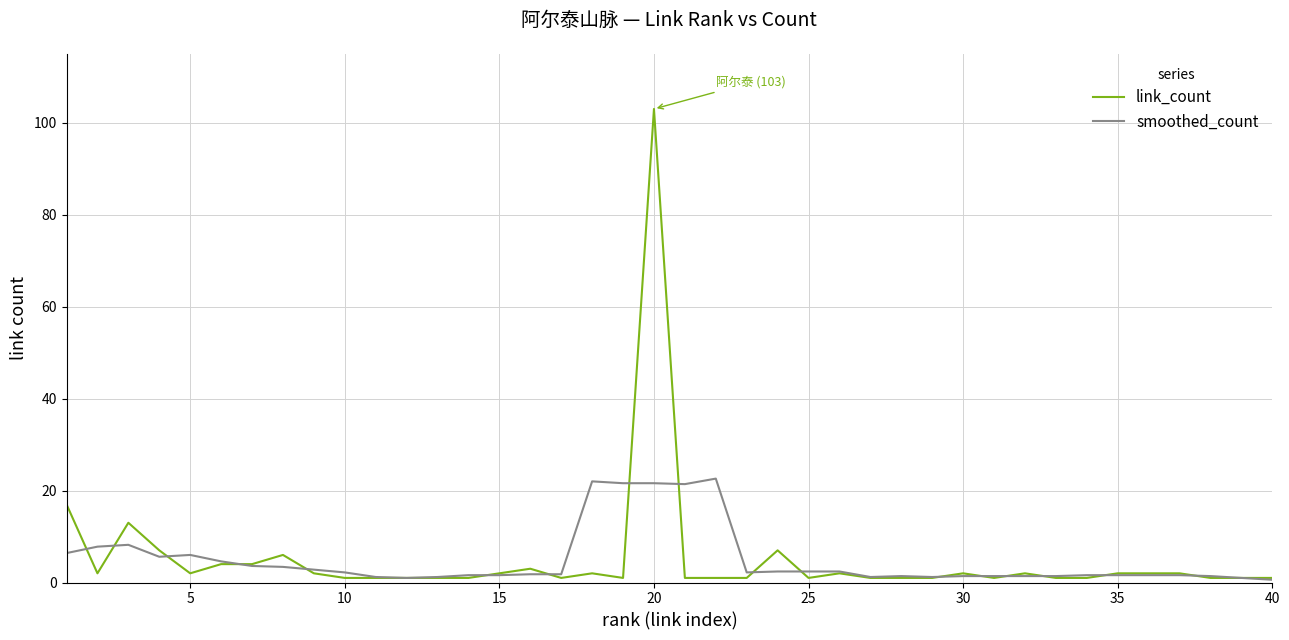

Rank the series by their maximum value, from lowest to highest.

smoothed_count, link_count